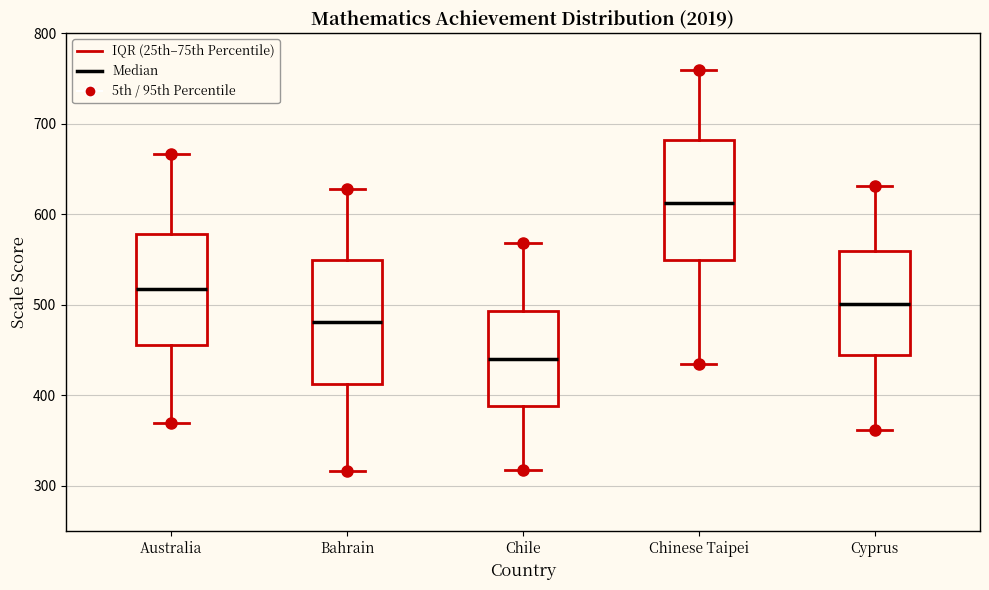

Reading left to right, read every box against the y-axis: the position of its median line, the range the box covers, and the ends of its whiskers. The values are not printed on the chart, so give them approximately, as read against the axis.

Australia: median 520, box 460 to 580, whiskers 370 to 670
Bahrain: median 480, box 410 to 550, whiskers 320 to 630
Chile: median 440, box 390 to 490, whiskers 320 to 570
Chinese Taipei: median 610, box 550 to 680, whiskers 440 to 760
Cyprus: median 500, box 450 to 560, whiskers 360 to 630